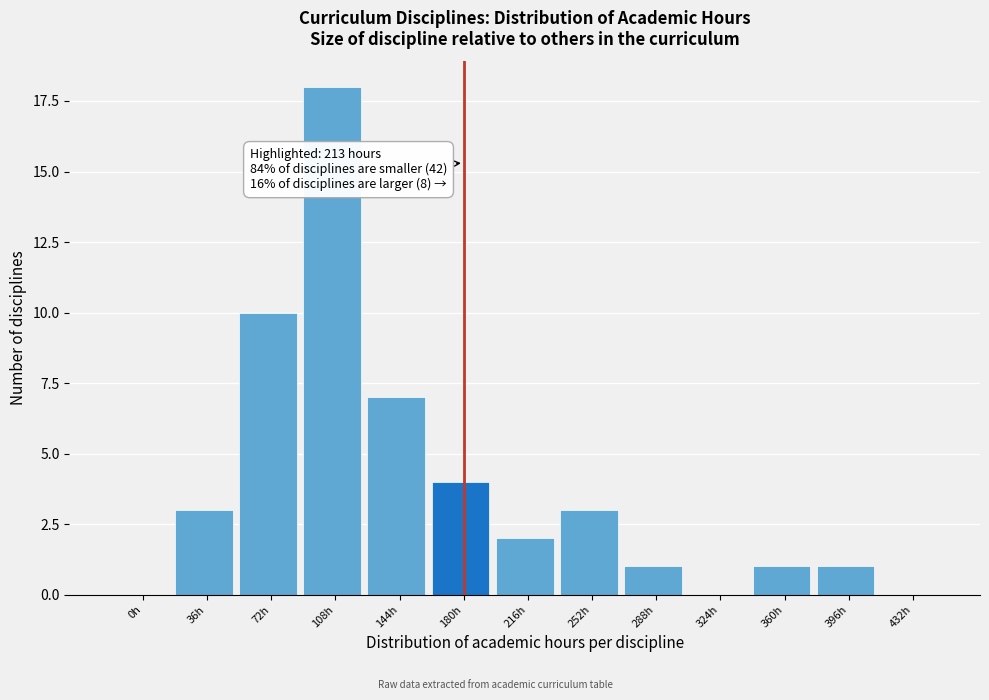

Reading right to left, what are all the values shown in this chart?

432h=0	396h=1	360h=1	324h=0	288h=1	252h=3	216h=2	180h=4	144h=7	108h=18	72h=10	36h=3	0h=0